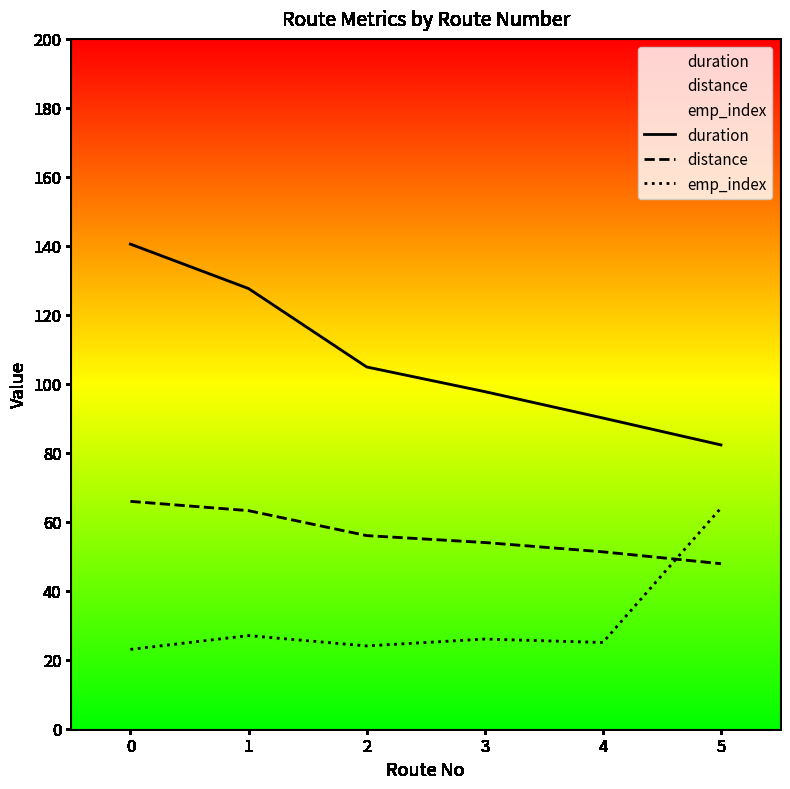

True or false: distance and emp_index cross at least once.

True